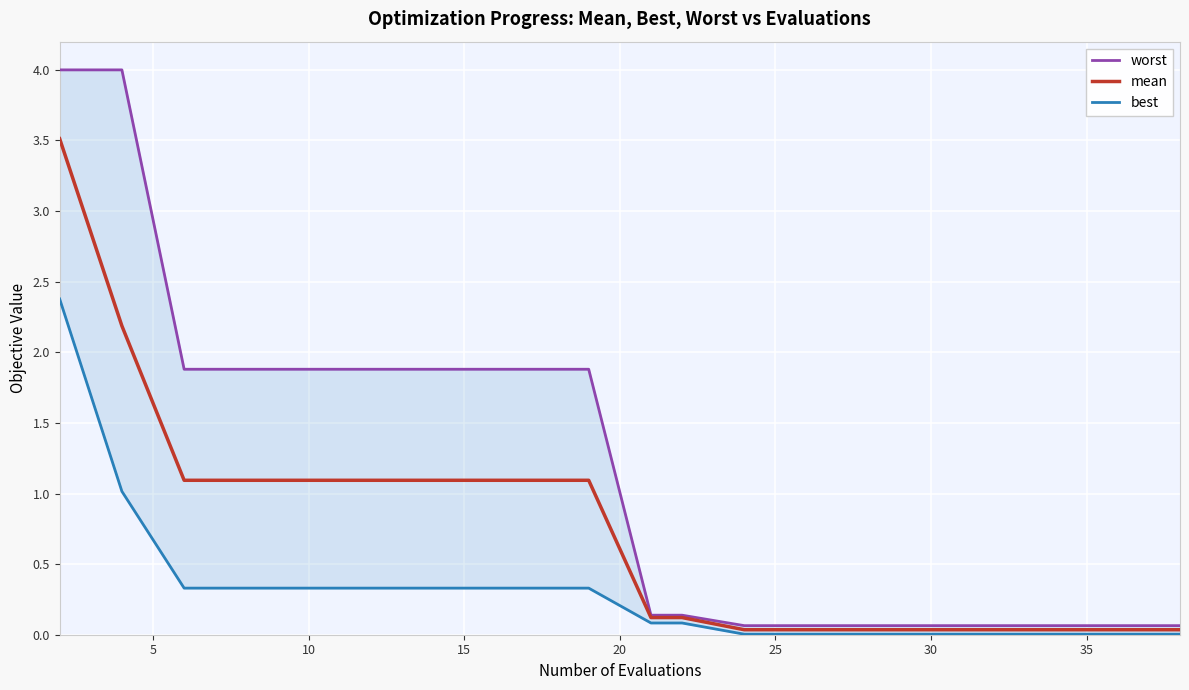

What is the difference between the maximum and minimum values in the worst series?

3.9